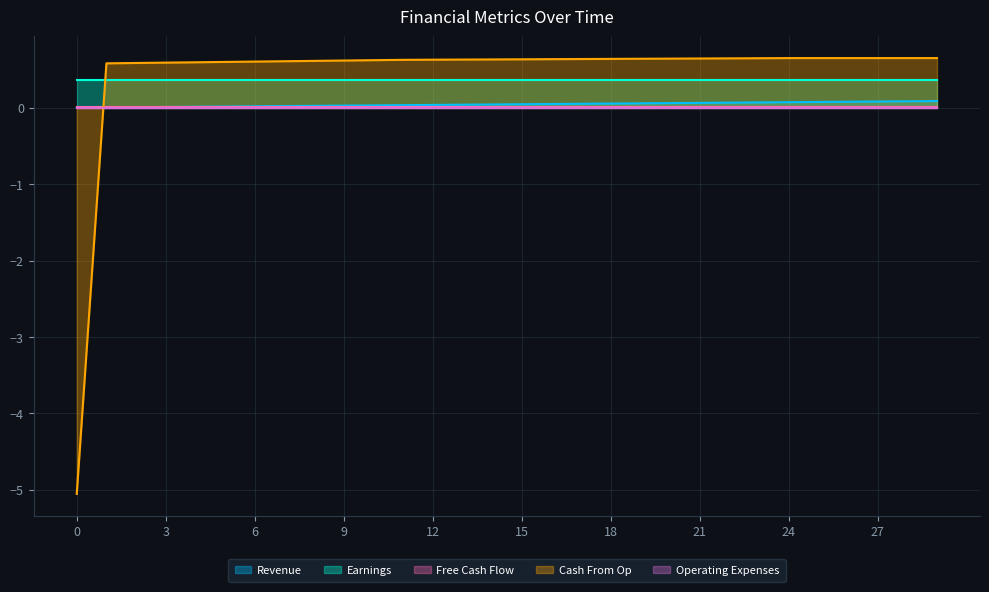

At how many categories does at least one series exceed 0?

30